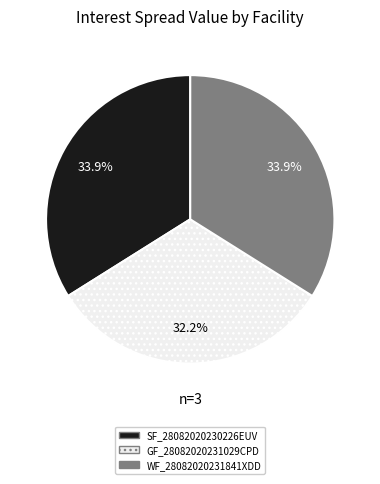

Which category has the smallest portion of the pie?

GF_28082020231029CPD